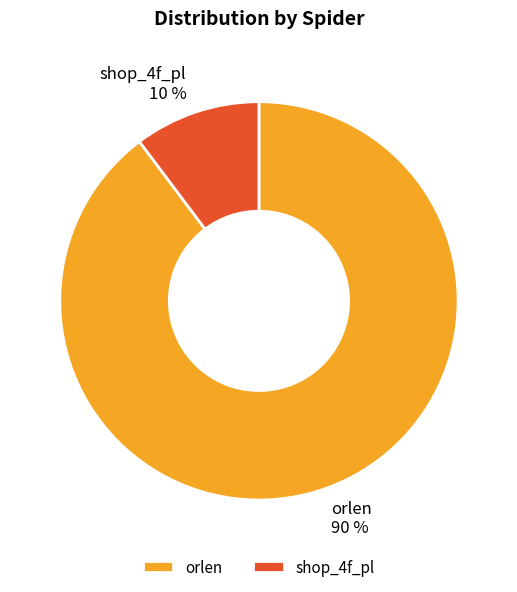

Does any single category account for the majority?

Yes